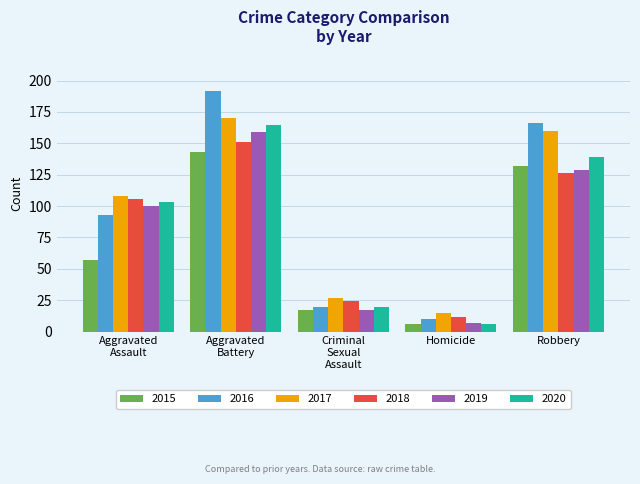

The 2017 series shows 98 at Robbery. True or false?

False